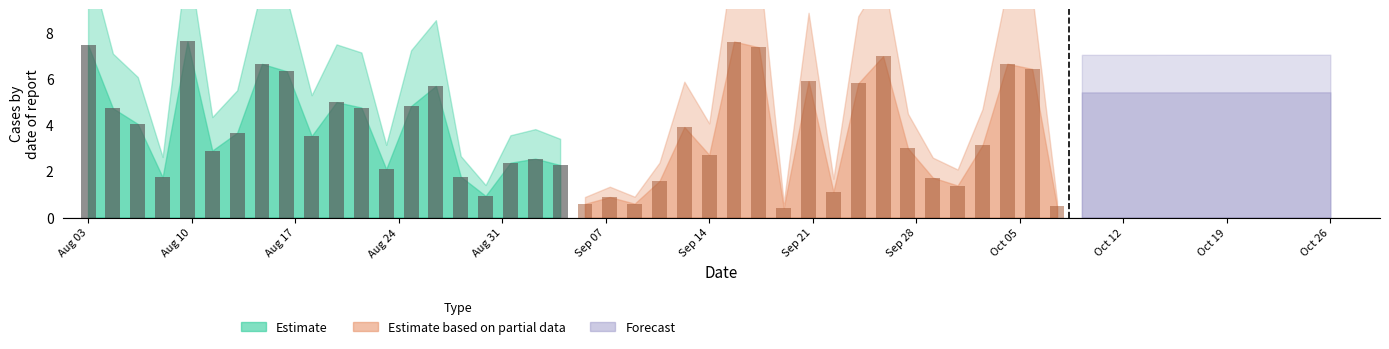

What is the sum of all Estimate values?

80.9